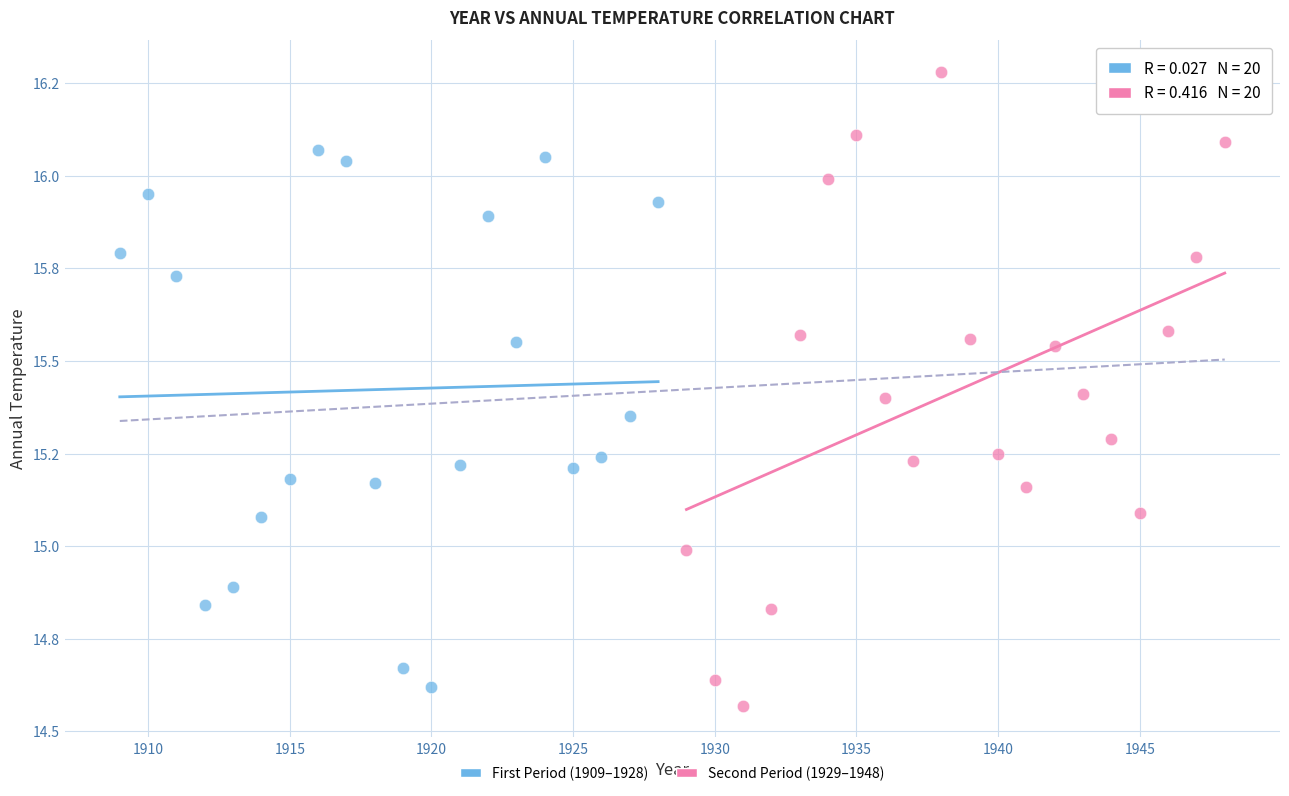

What are all the series names shown in the legend?

First Period (1909–1928), Second Period (1929–1948)